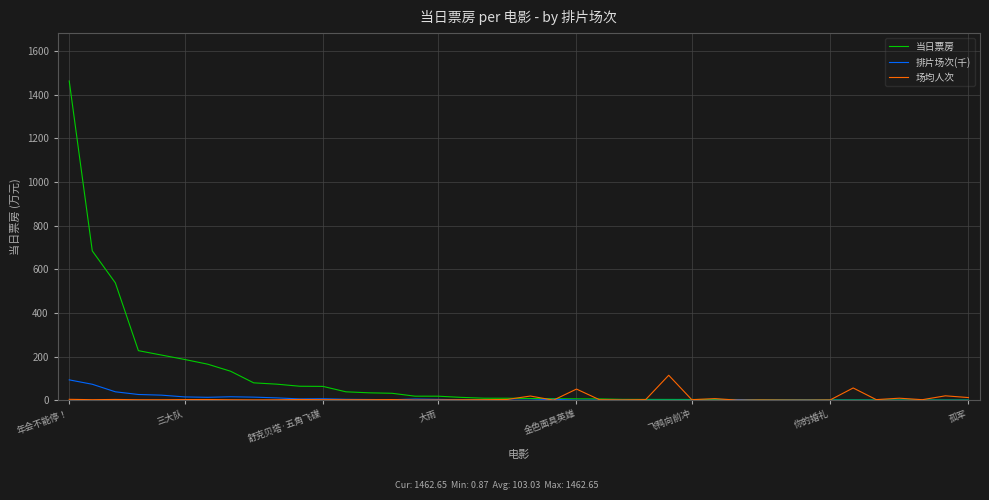

What is the sum of all 场均人次 values?

359.6